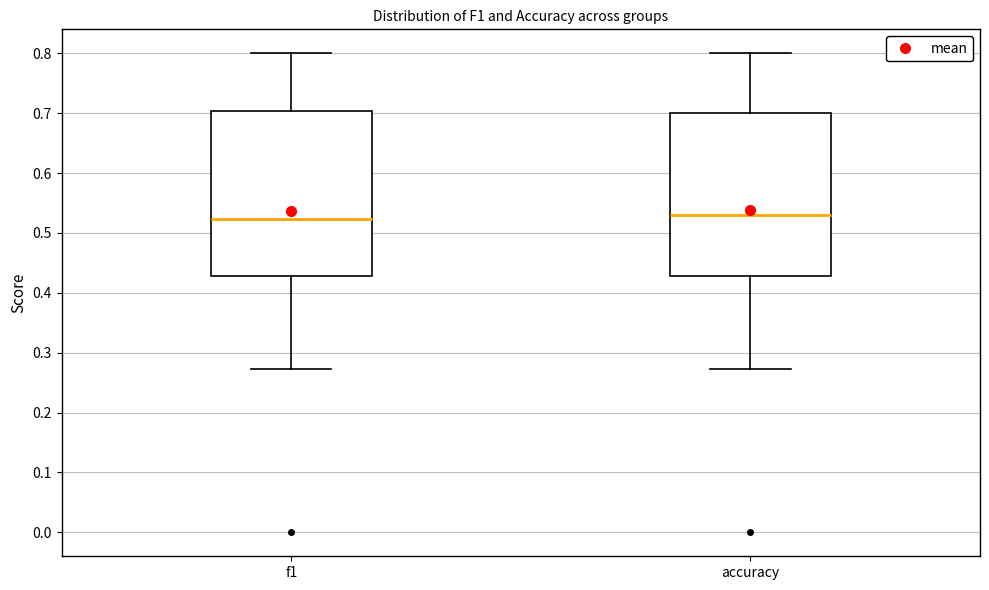

Reading left to right, transcribe this box plot: for each box, give where its median line is, the range the box spans, and where its two whiskers end, as read against the y-axis. The values are not printed on the chart, so give them approximately, as read against the axis.

f1: median 0.52, box 0.43 to 0.70, whiskers 0.27 to 0.80
accuracy: median 0.53, box 0.43 to 0.70, whiskers 0.27 to 0.80